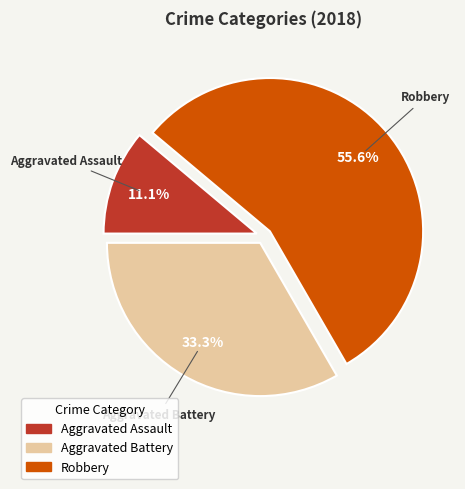

Is there a majority slice in this chart?

Yes